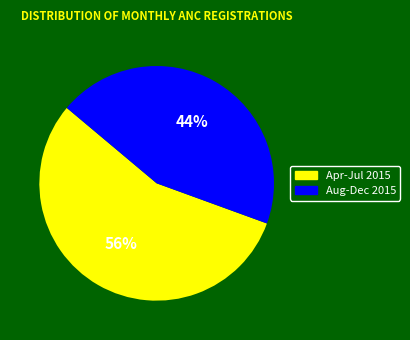

Does any single category account for the majority?

Yes